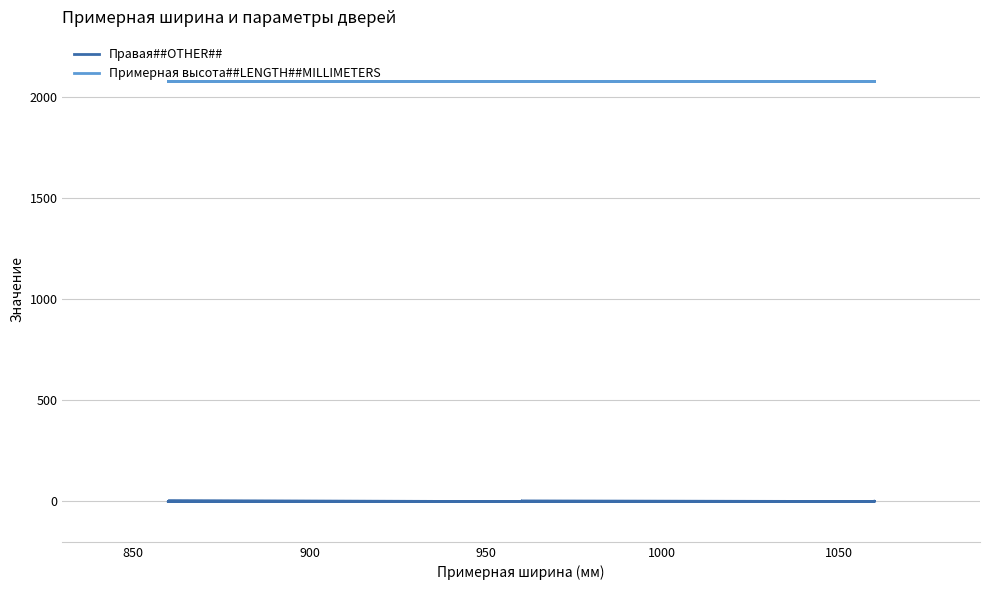

What are all the series names shown in the legend?

Правая##OTHER##, Примерная высота##LENGTH##MILLIMETERS